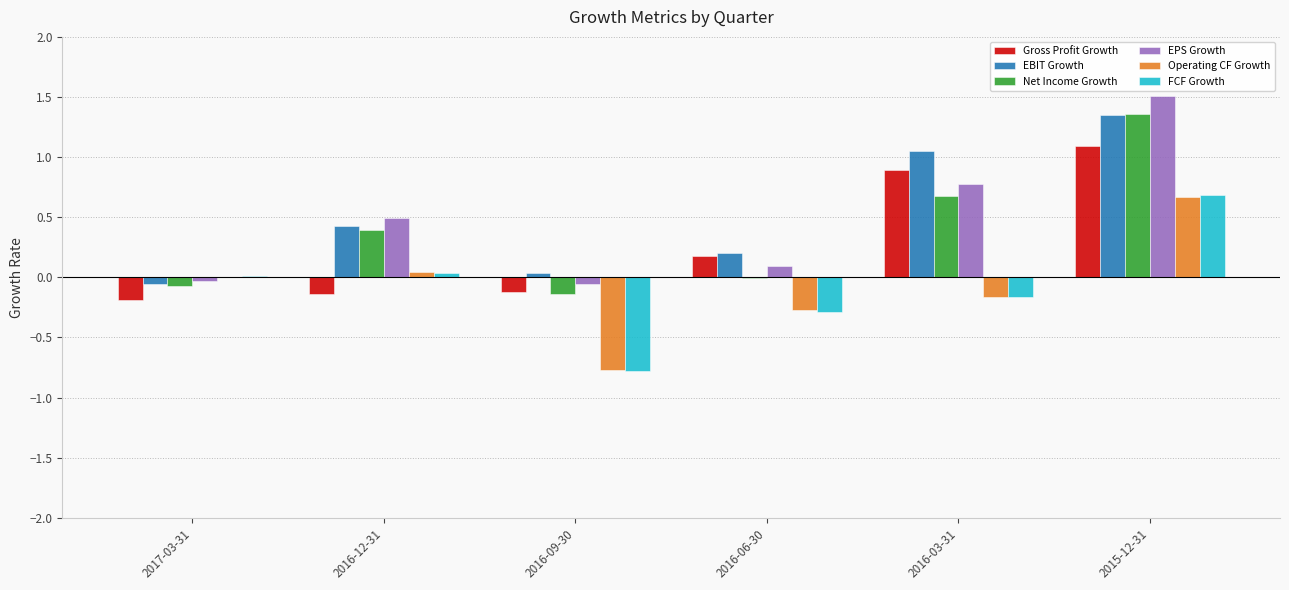

Is it true that Gross Profit Growth equals -0.2 at 2017-03-31?

True